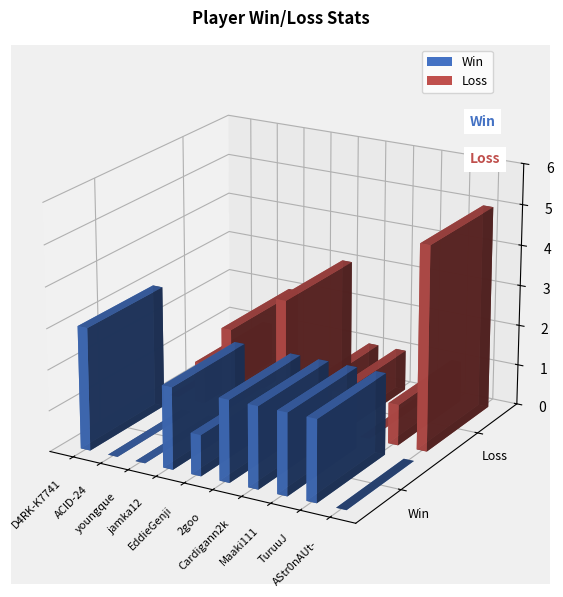

At which label does Win first exceed 2?

D4RK-K7741